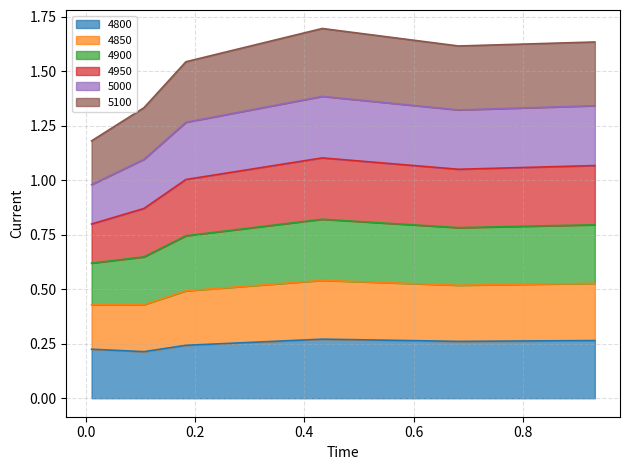

What is the label of the 5th point from the left?

0.6821917808219178